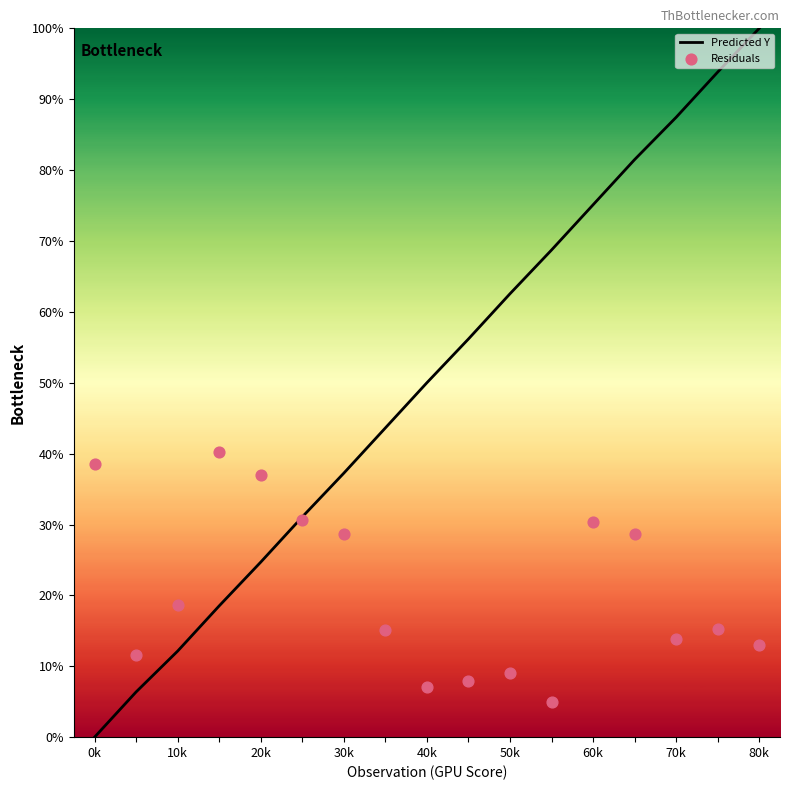

Which series has the largest total across all categories?

Predicted Y